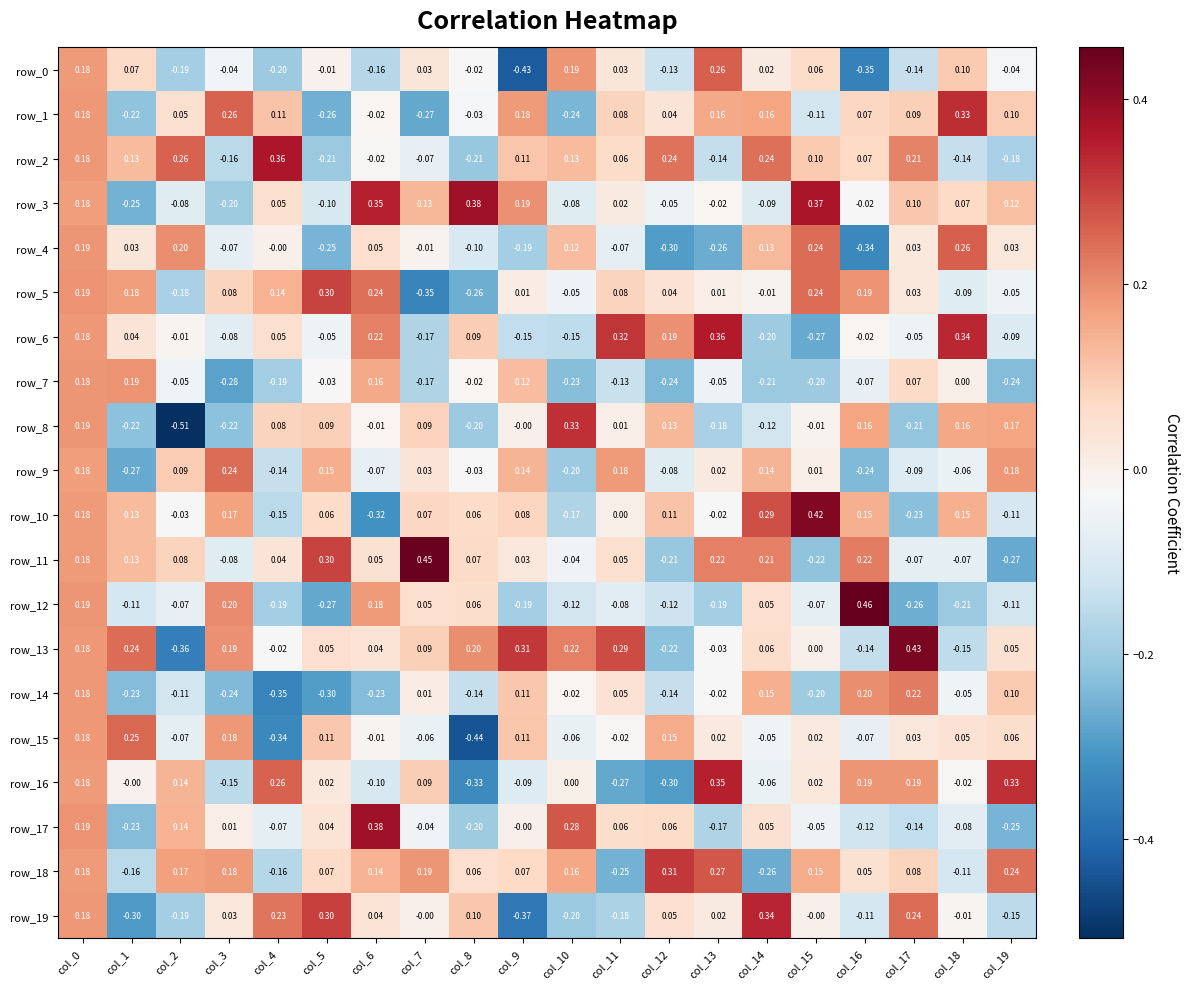

Which series changed the most between col_1 and col_12?

row_18